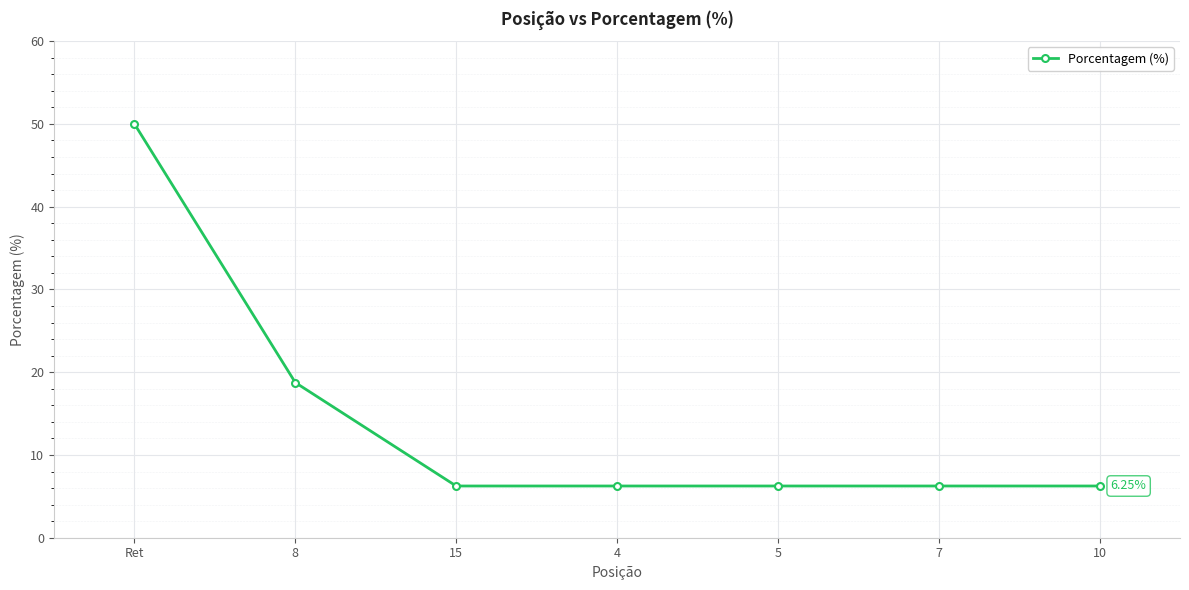

The value at 10 is 2.2. True or false?

False